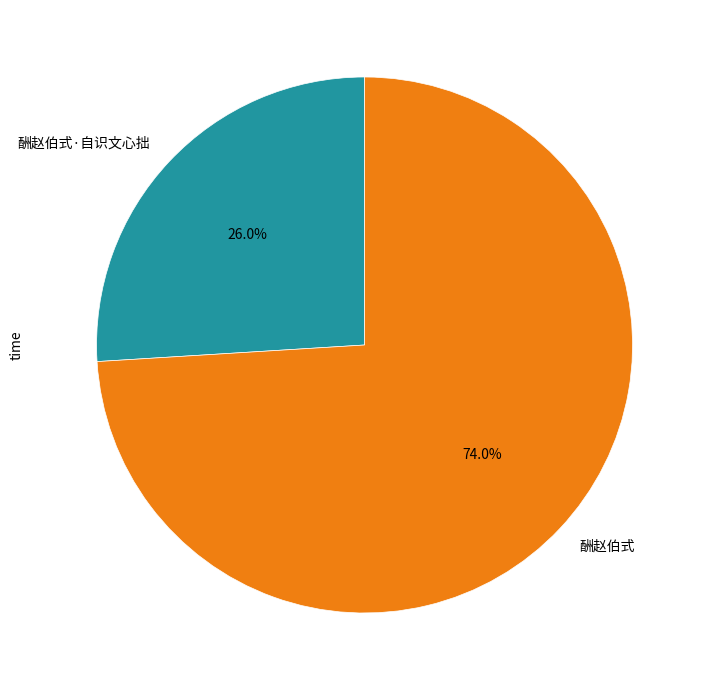

To the nearest percent, what is the combined percentage of 酬赵伯式·自识文心拙 and 酬赵伯式?

100%